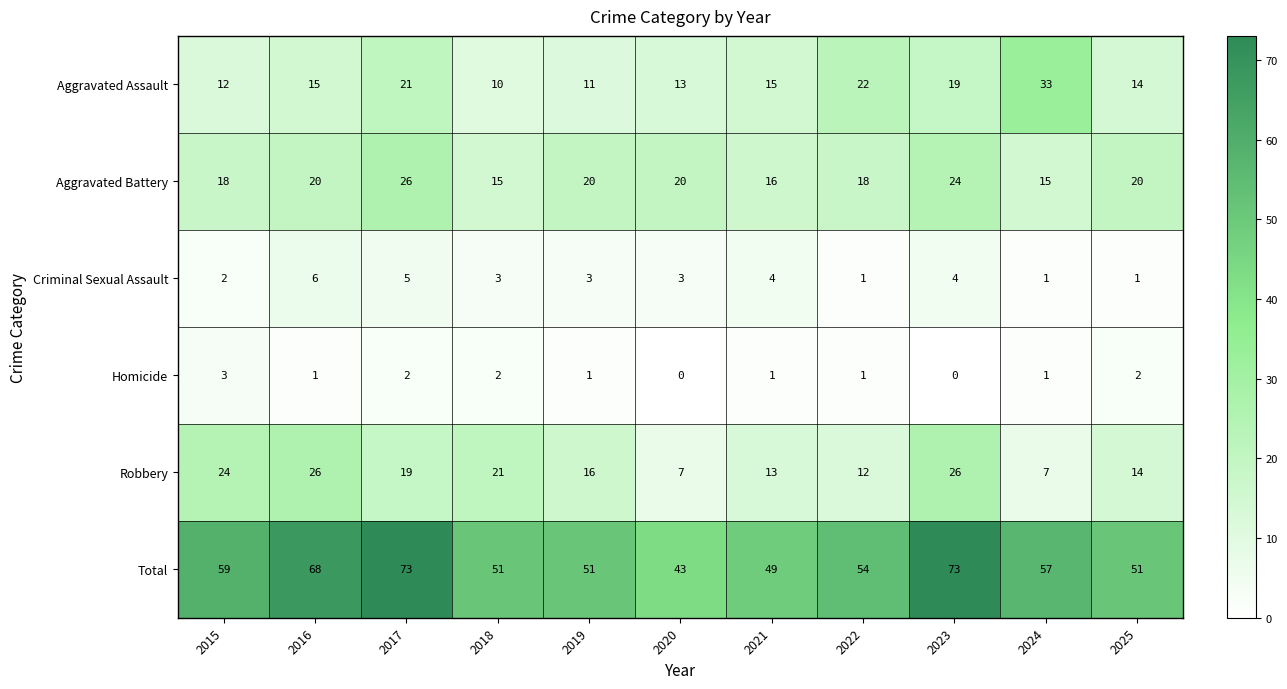

At how many categories does at least one series exceed 56?

5